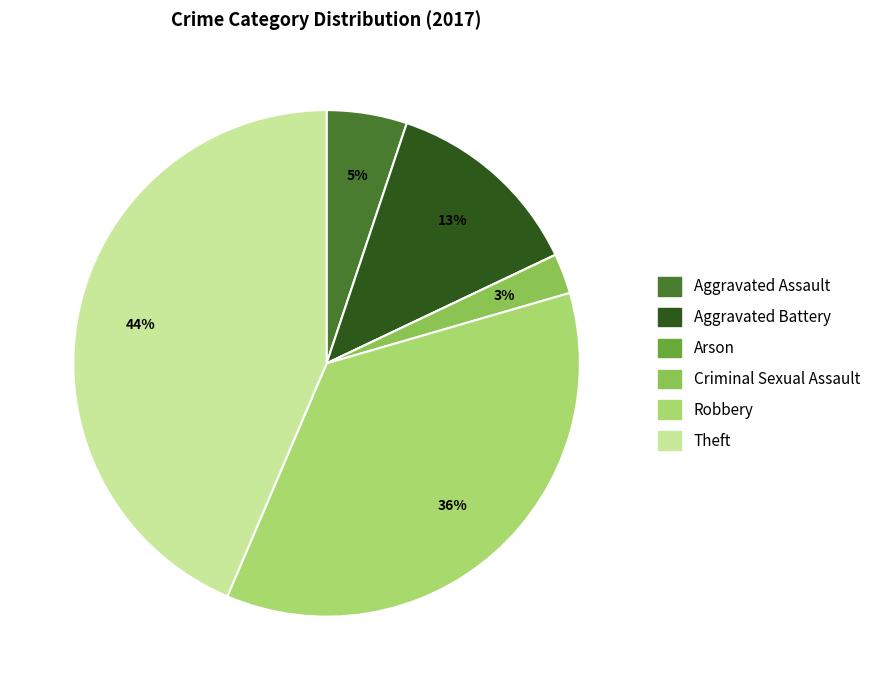

To the nearest percent, what percentage of the pie is Criminal Sexual Assault?

3%